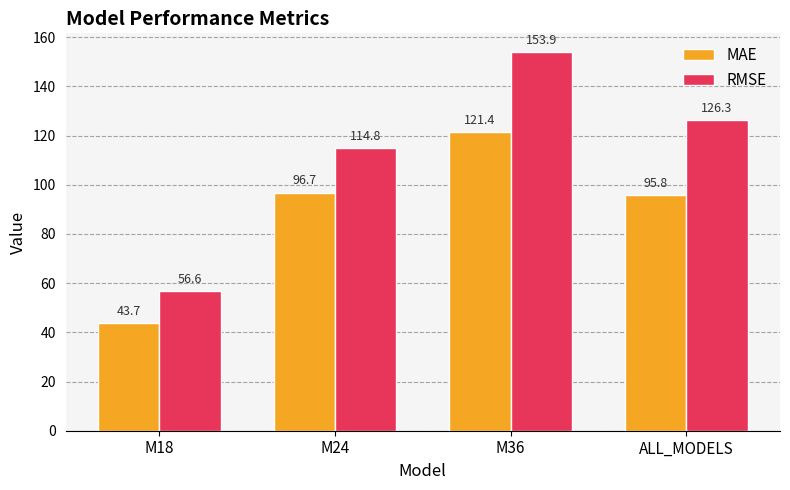

What is the average value of the RMSE series?

112.9